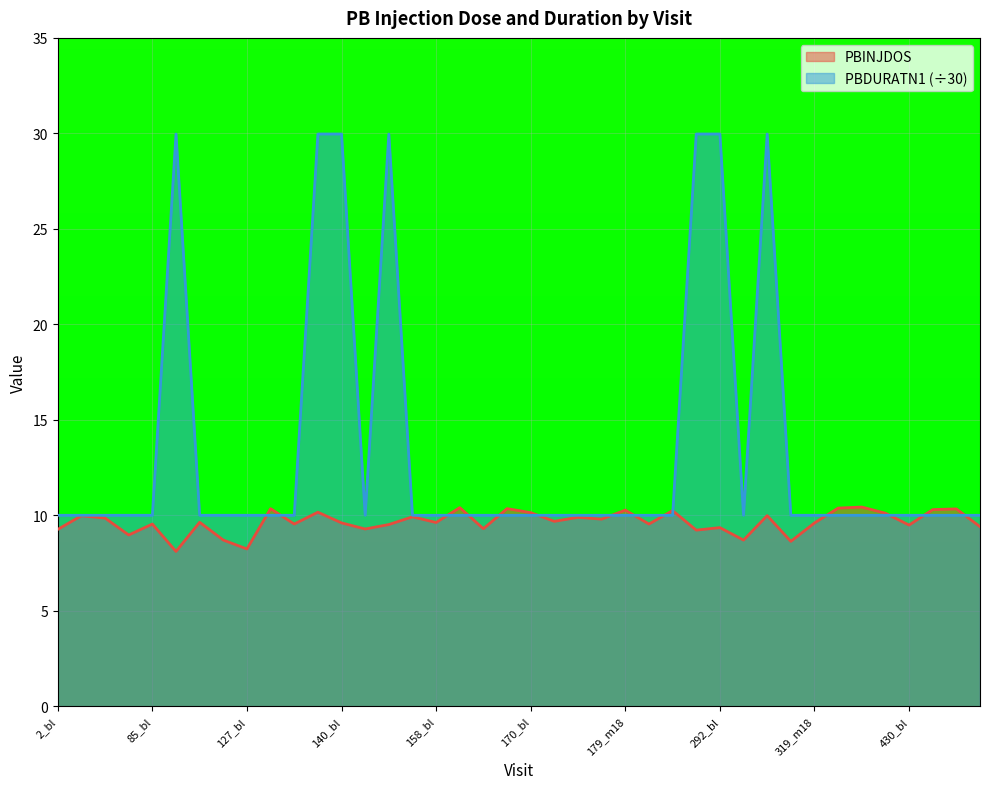

What is the maximum value for PBDURATN1?

30.0